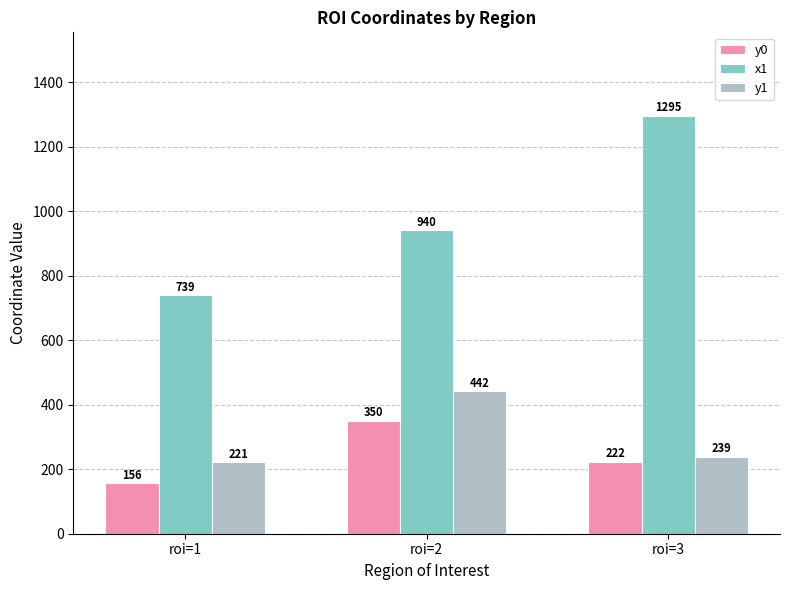

What is the average value of the y1 series?

301